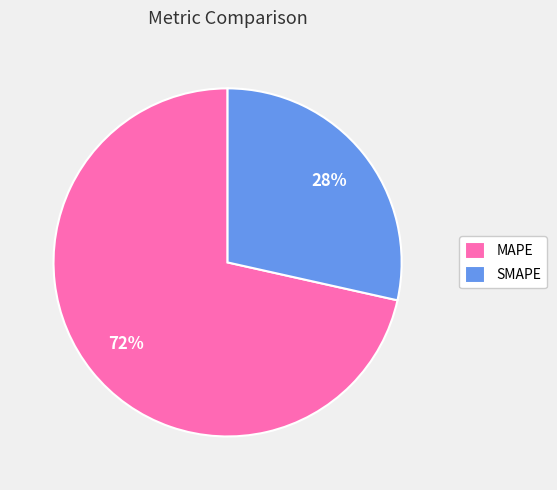

Which category has the smallest portion of the pie?

SMAPE